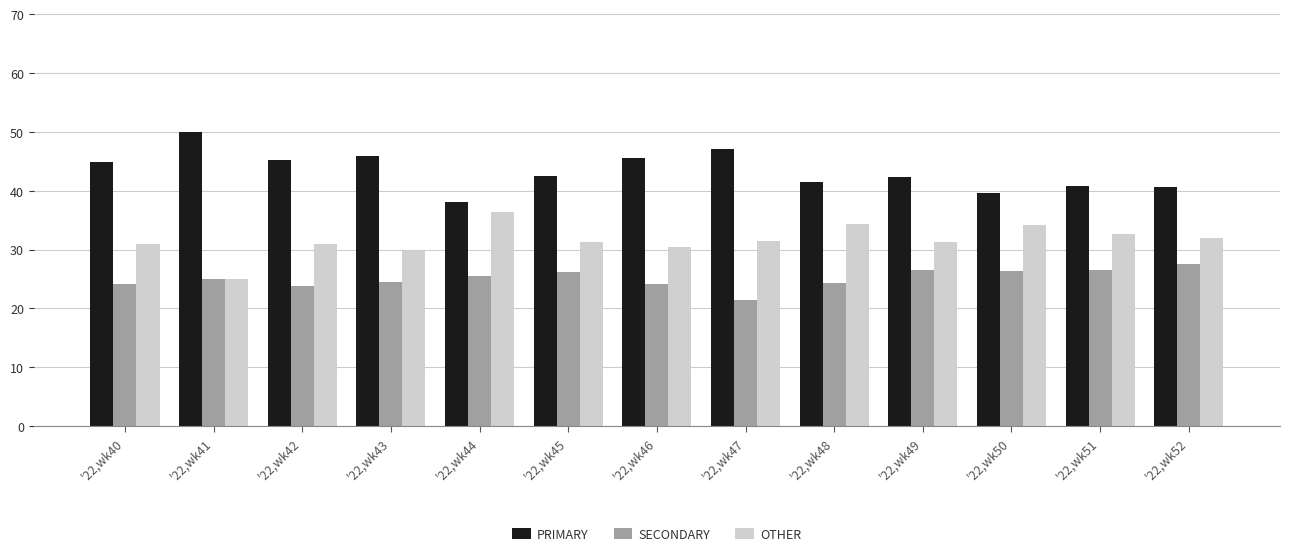

Are the bars horizontal?

No